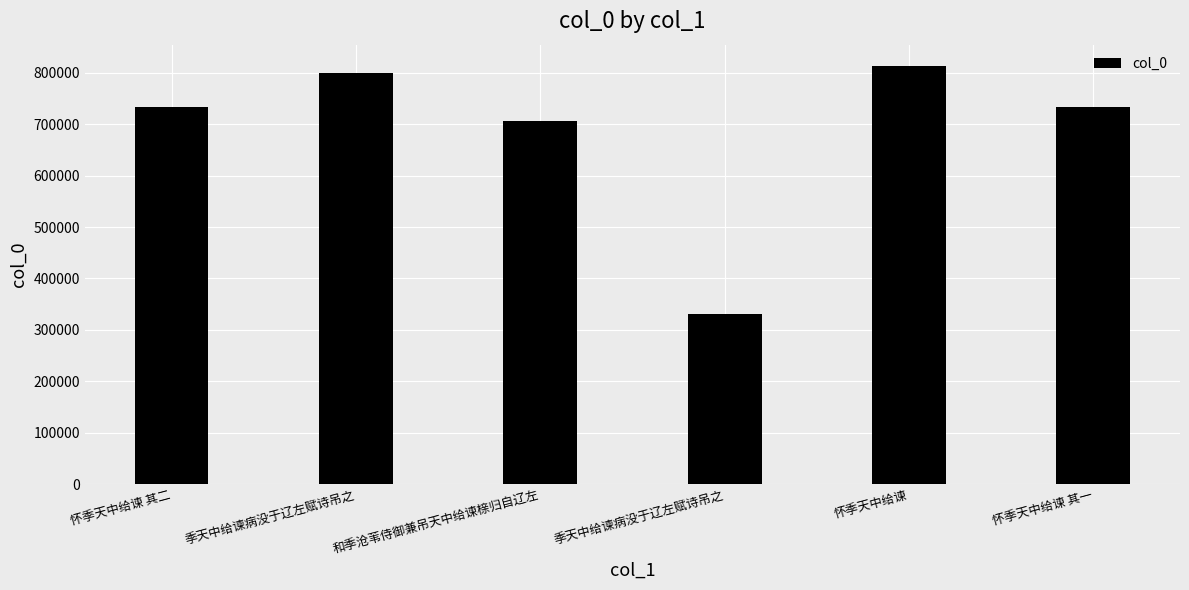

At which label is the value closest to 572991?

和季沧苇侍御兼吊天中给谏榇归自辽左